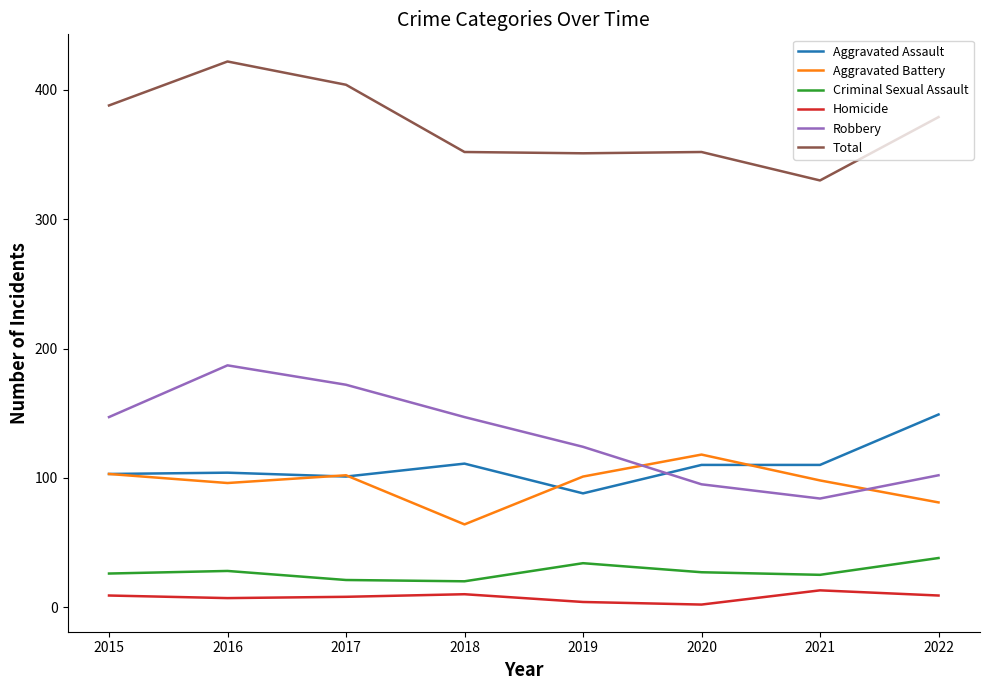

How many series are shown in this chart?

6